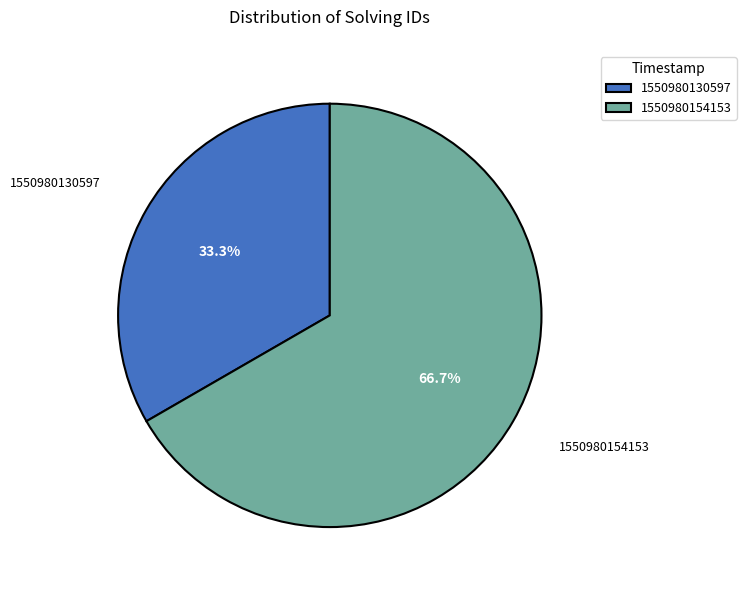

Is it true that 1550980130597 is 33% of the pie?

True